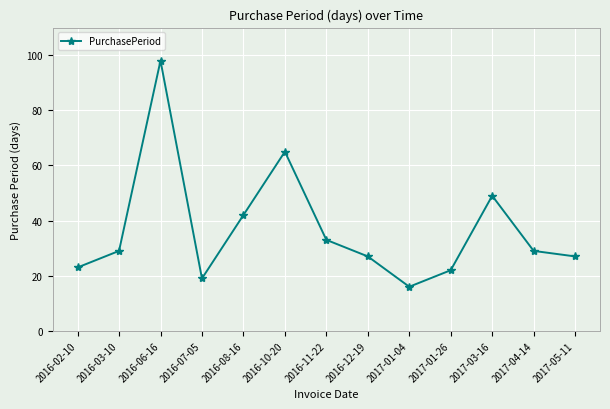

What value does the data have at 2016-03-10, to the nearest 10?

30